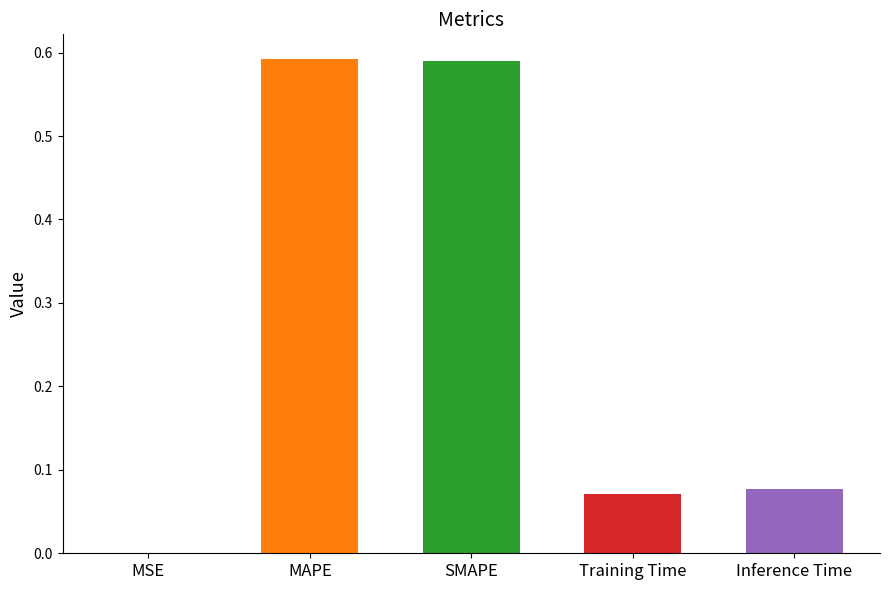

Between Training Time and MSE, which is larger?

Training Time